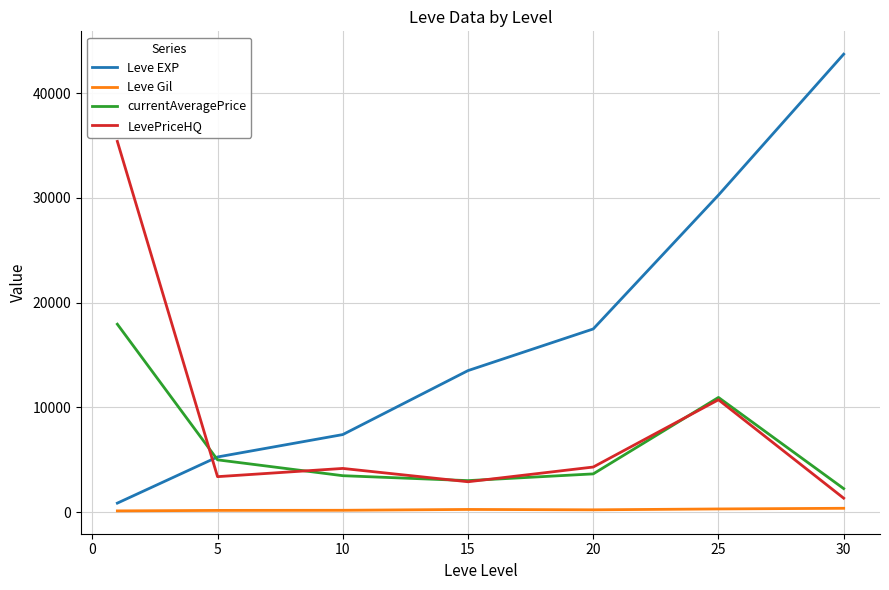

What are all the series names shown in the legend?

Leve EXP, Leve Gil, currentAveragePrice, LevePriceHQ